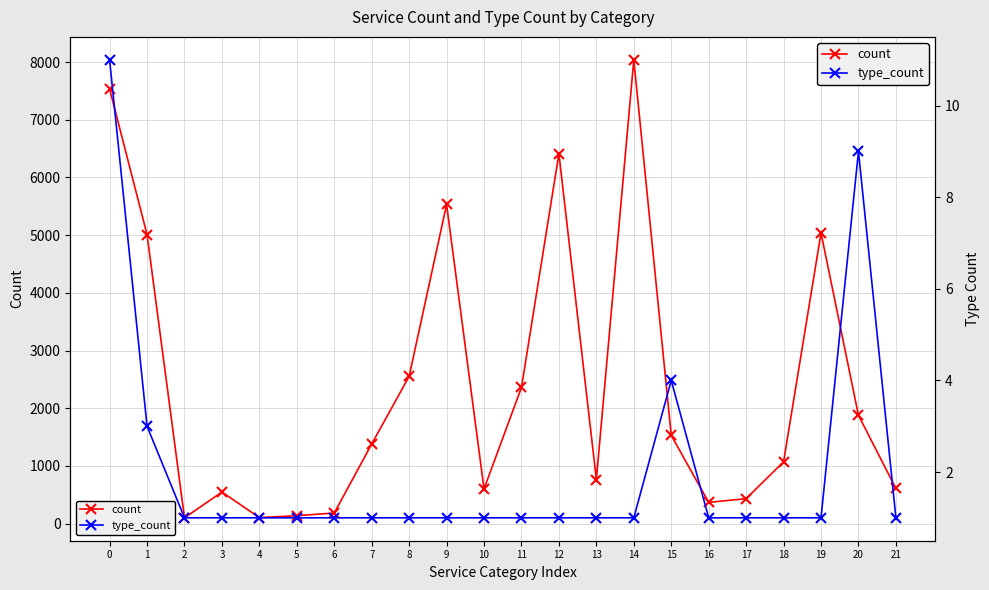

Reading left to right, extract all data points from this chart.

count: 0=7535	1=5010	2=102	3=549	4=106	5=139	6=185	7=1381	8=2554	9=5532	10=603	11=2362	12=6411	13=766	14=8039	15=1530	16=370	17=434	18=1073	19=5038	20=1878	21=611
type_count: 0=11	1=3	2=1	3=1	4=1	5=1	6=1	7=1	8=1	9=1	10=1	11=1	12=1	13=1	14=1	15=4	16=1	17=1	18=1	19=1	20=9	21=1